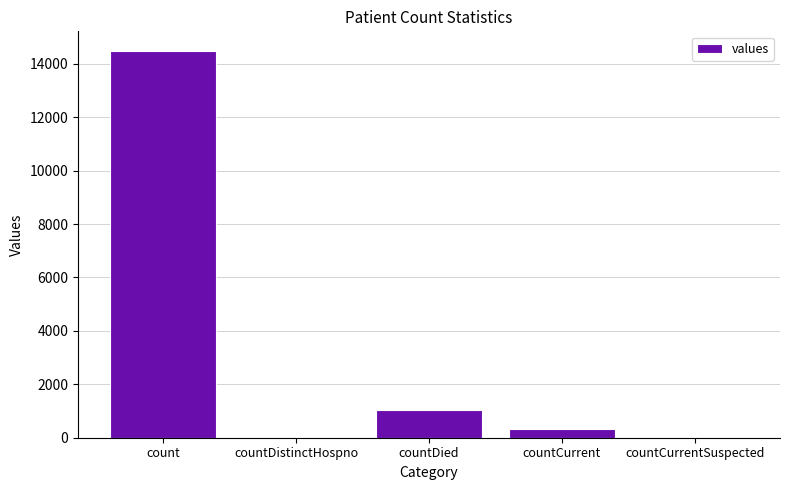

How many distinct data groups are displayed?

1